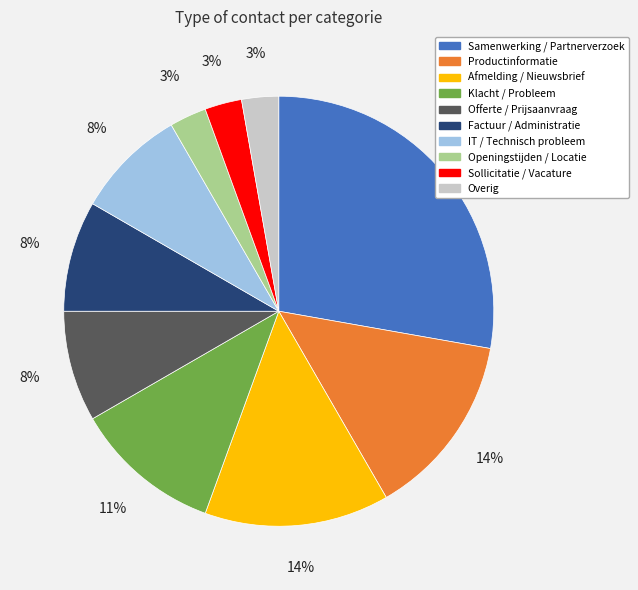

Which has a higher value, Sollicitatie / Vacature or Klacht / Probleem?

Klacht / Probleem